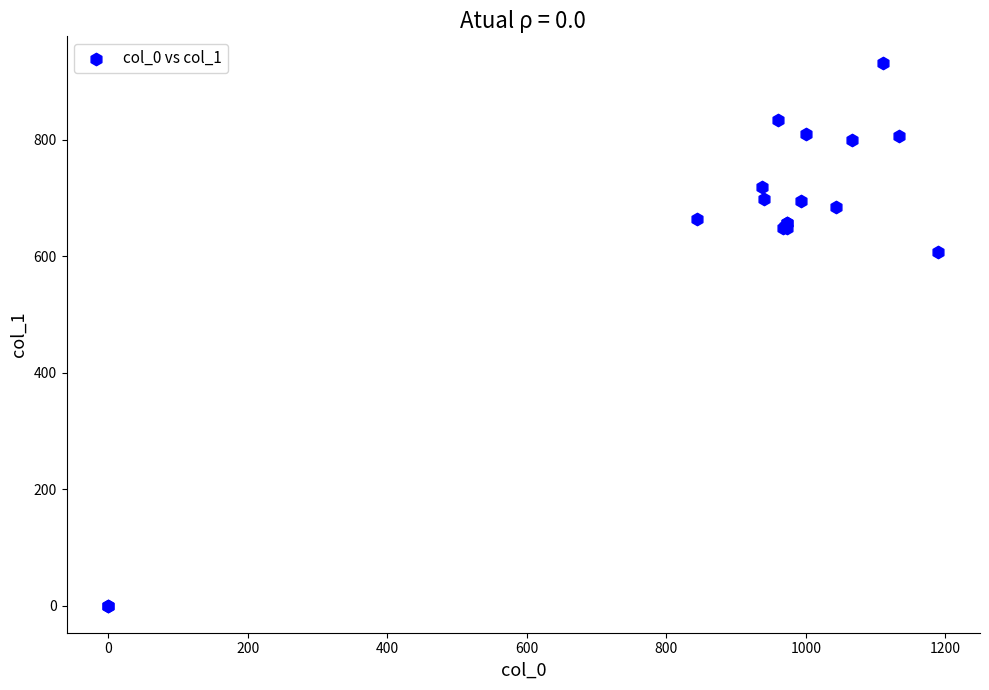

What Y value in the scatter plot is closest to 465?

607.5